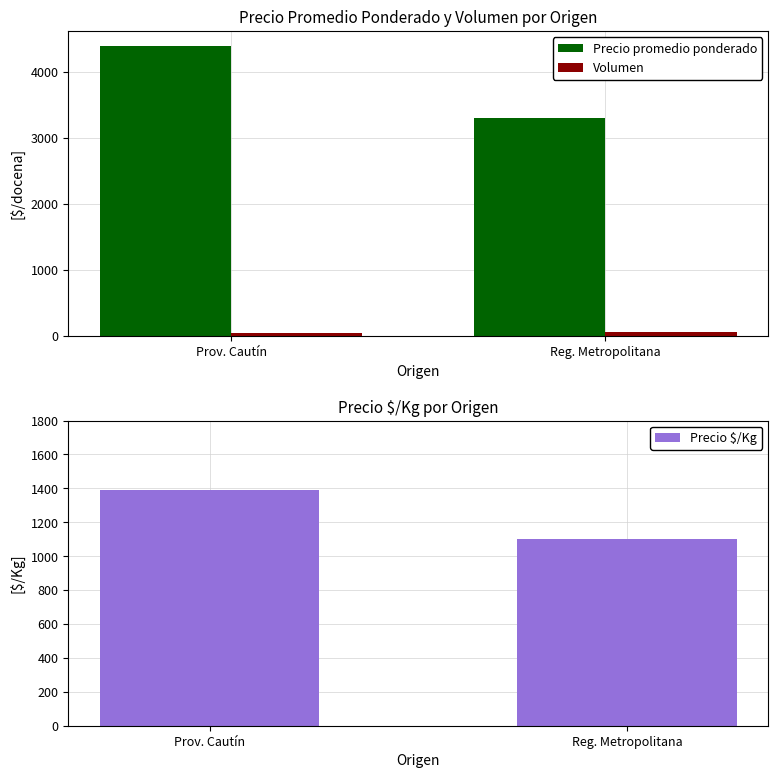

At which category does the chart reach its peak across all series?

Prov. Cautín